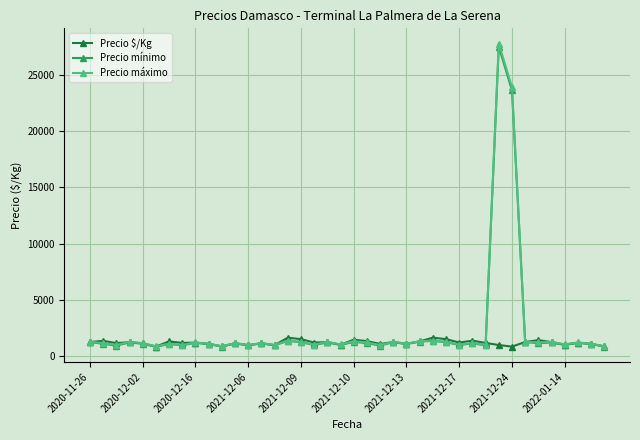

Which series has the widest spread of values?

Precio máximo